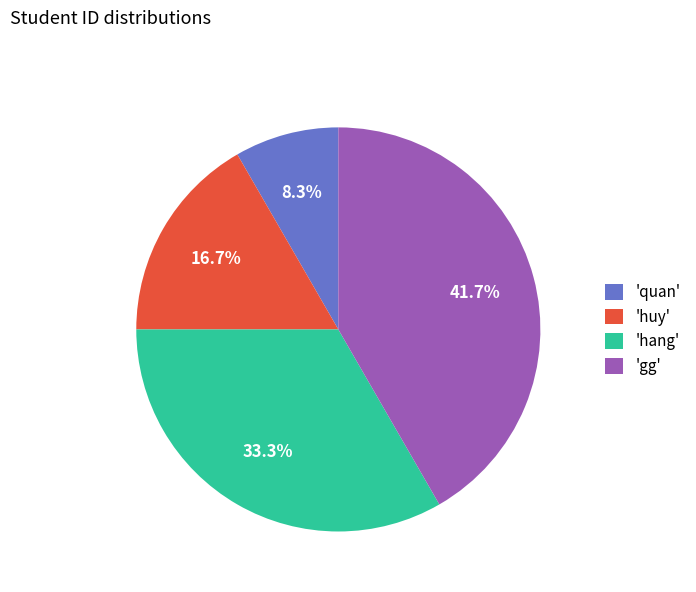

How many segments does this pie chart have?

4